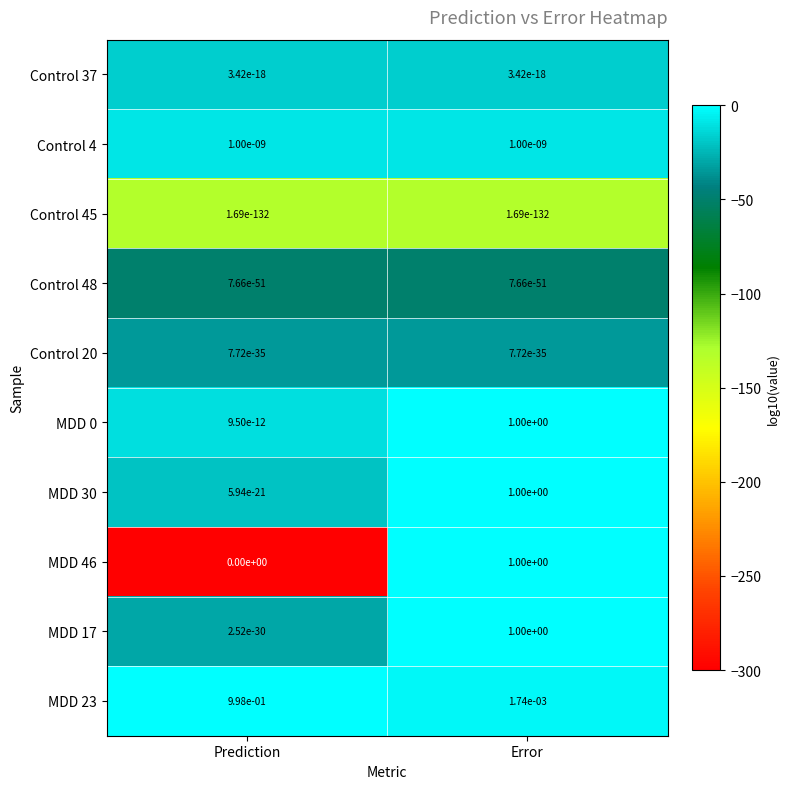

At which category is the sum across all series the highest?

Error